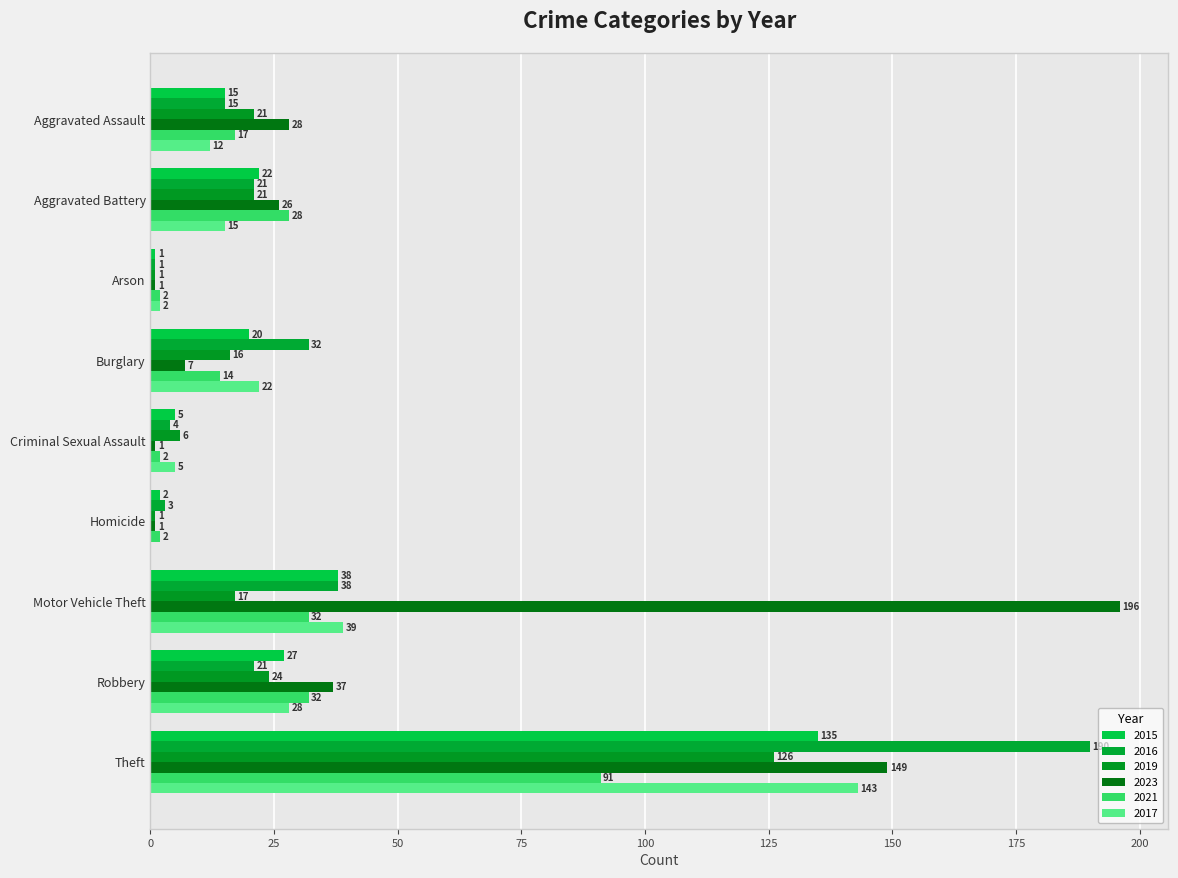

How many series are shown in this chart?

6